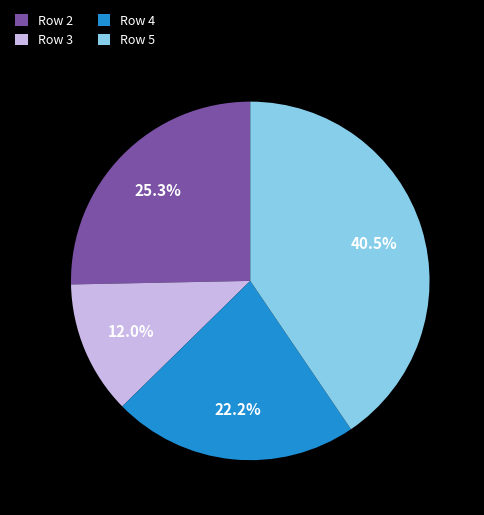

Which has a higher value, Row 5 or Row 4?

Row 5